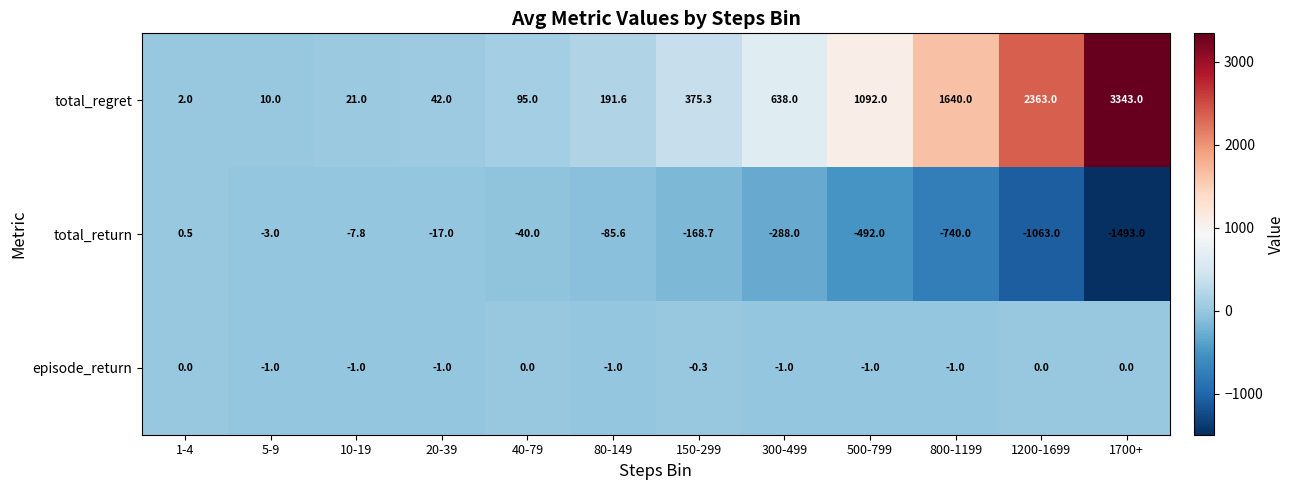

How many episode_return values are between -1 and 0?

12